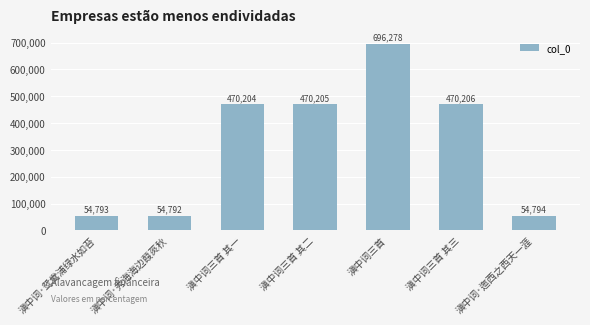

List the labels in order of value, smallest first.

滇中词·秀海海边葭菼秋, 滇中词·鸳鸯浦绿水如苔, 滇中词·迤西之西天一涯, 滇中词三首 其一, 滇中词三首 其二, 滇中词三首 其三, 滇中词三首